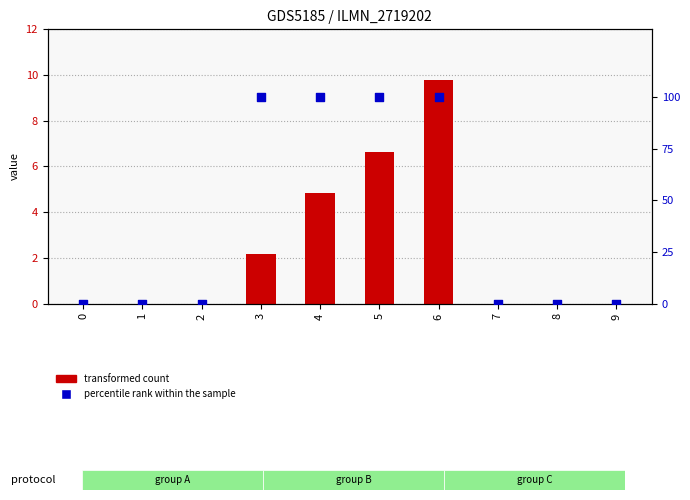

At how many categories does at least one series exceed 66?

4